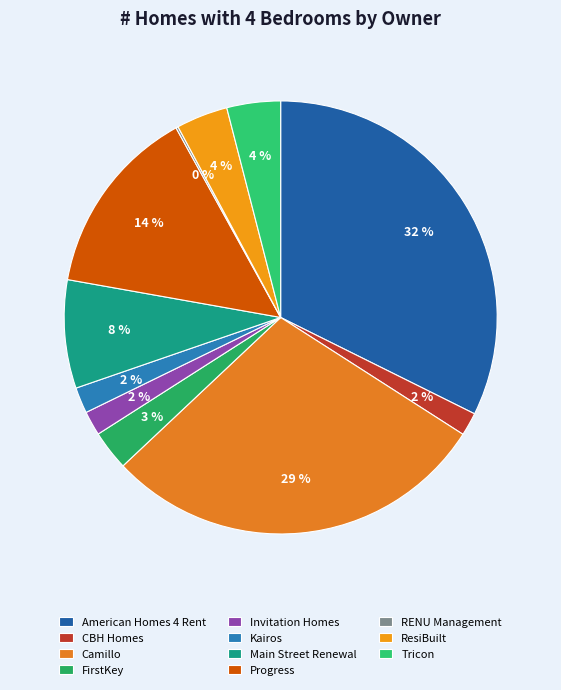

Is it true that CBH Homes is 2% of the pie?

True